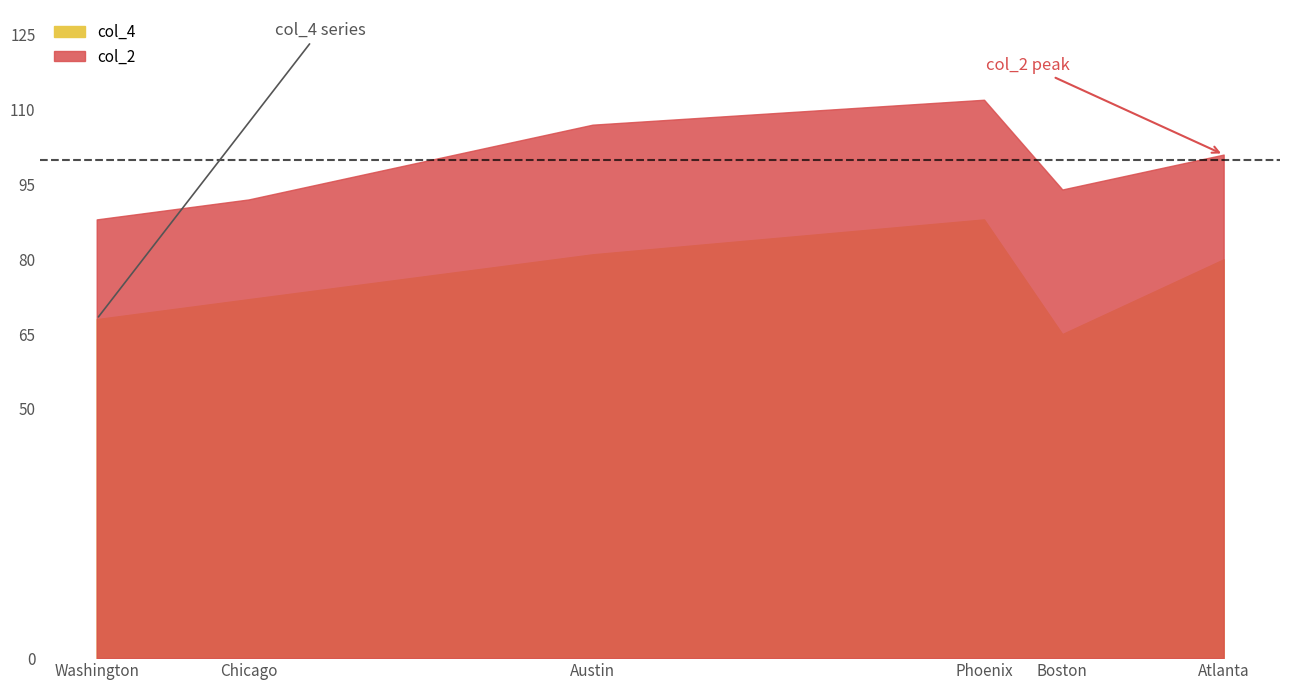

What is the approximate value of col_2 at Atlanta?

101